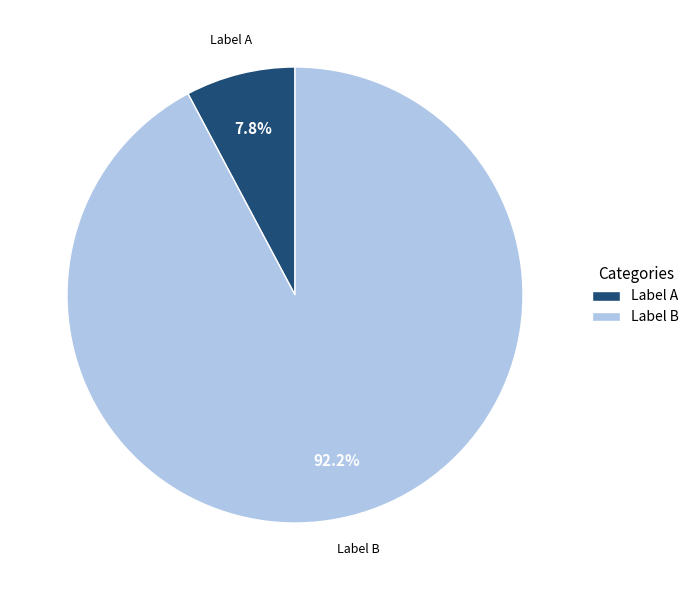

How many slices are in this pie chart?

2